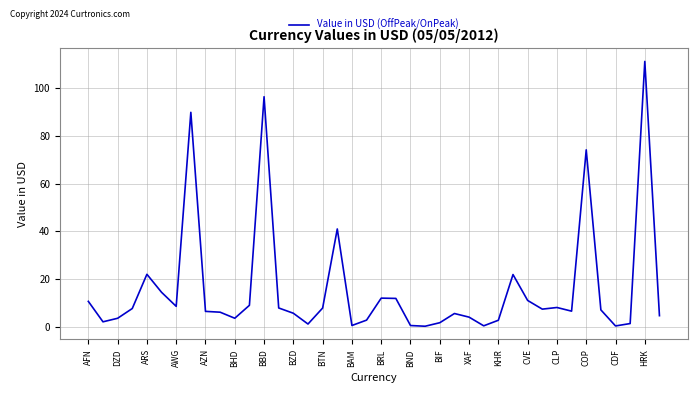

What is the greatest value displayed?

111.4